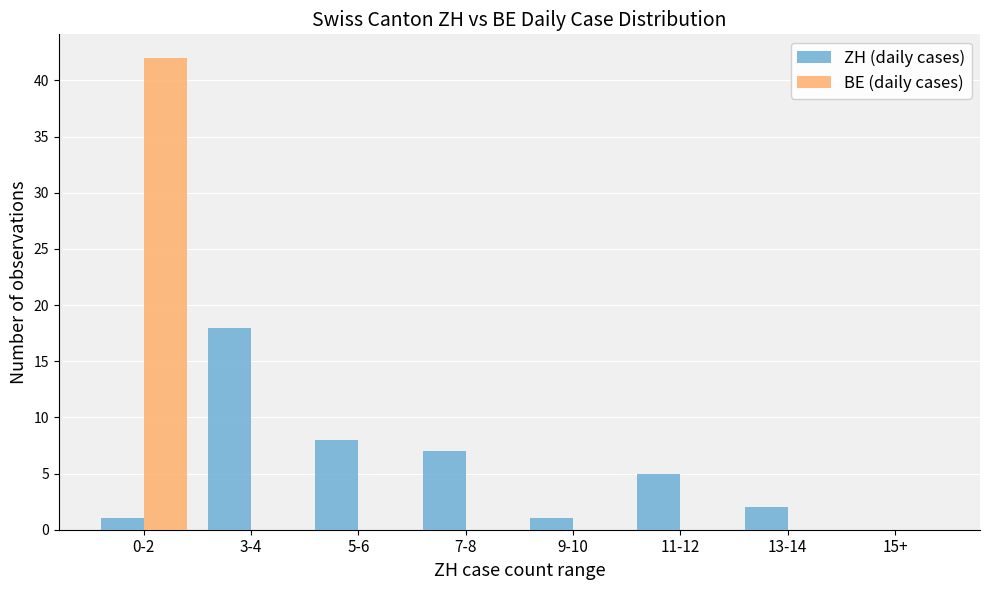

What is the sum of all ZH (daily cases) values?

42